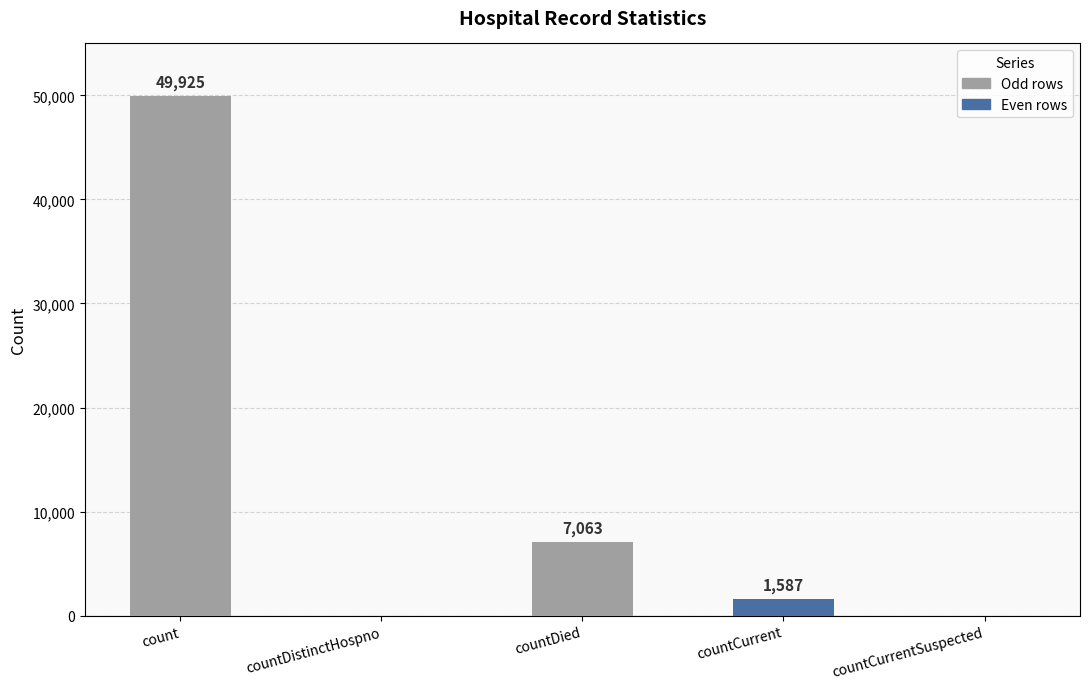

The chart shows a value of 0 at countDistinctHospno. True or false?

True